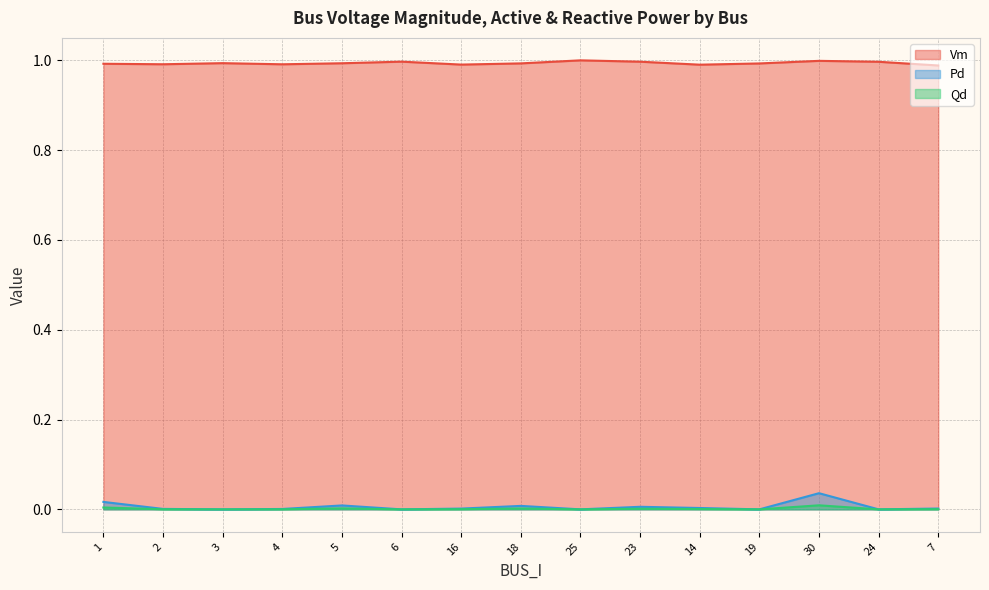

At 3, list the series in order from smallest to largest.

Pd, Qd, Vm